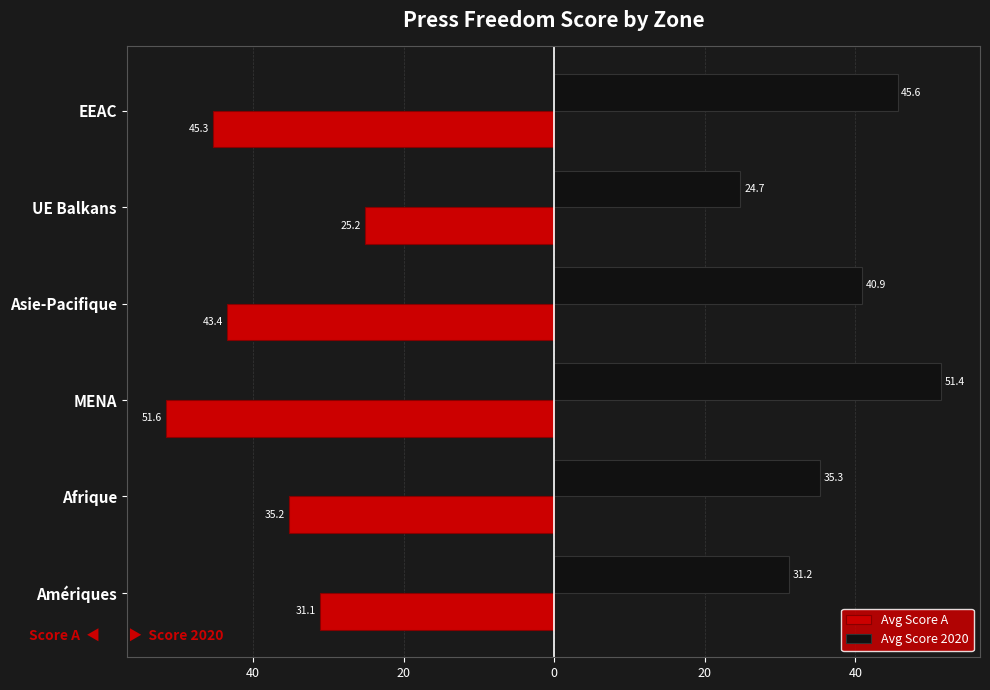

What are all the series names shown in the legend?

Avg Score A, Avg Score 2020